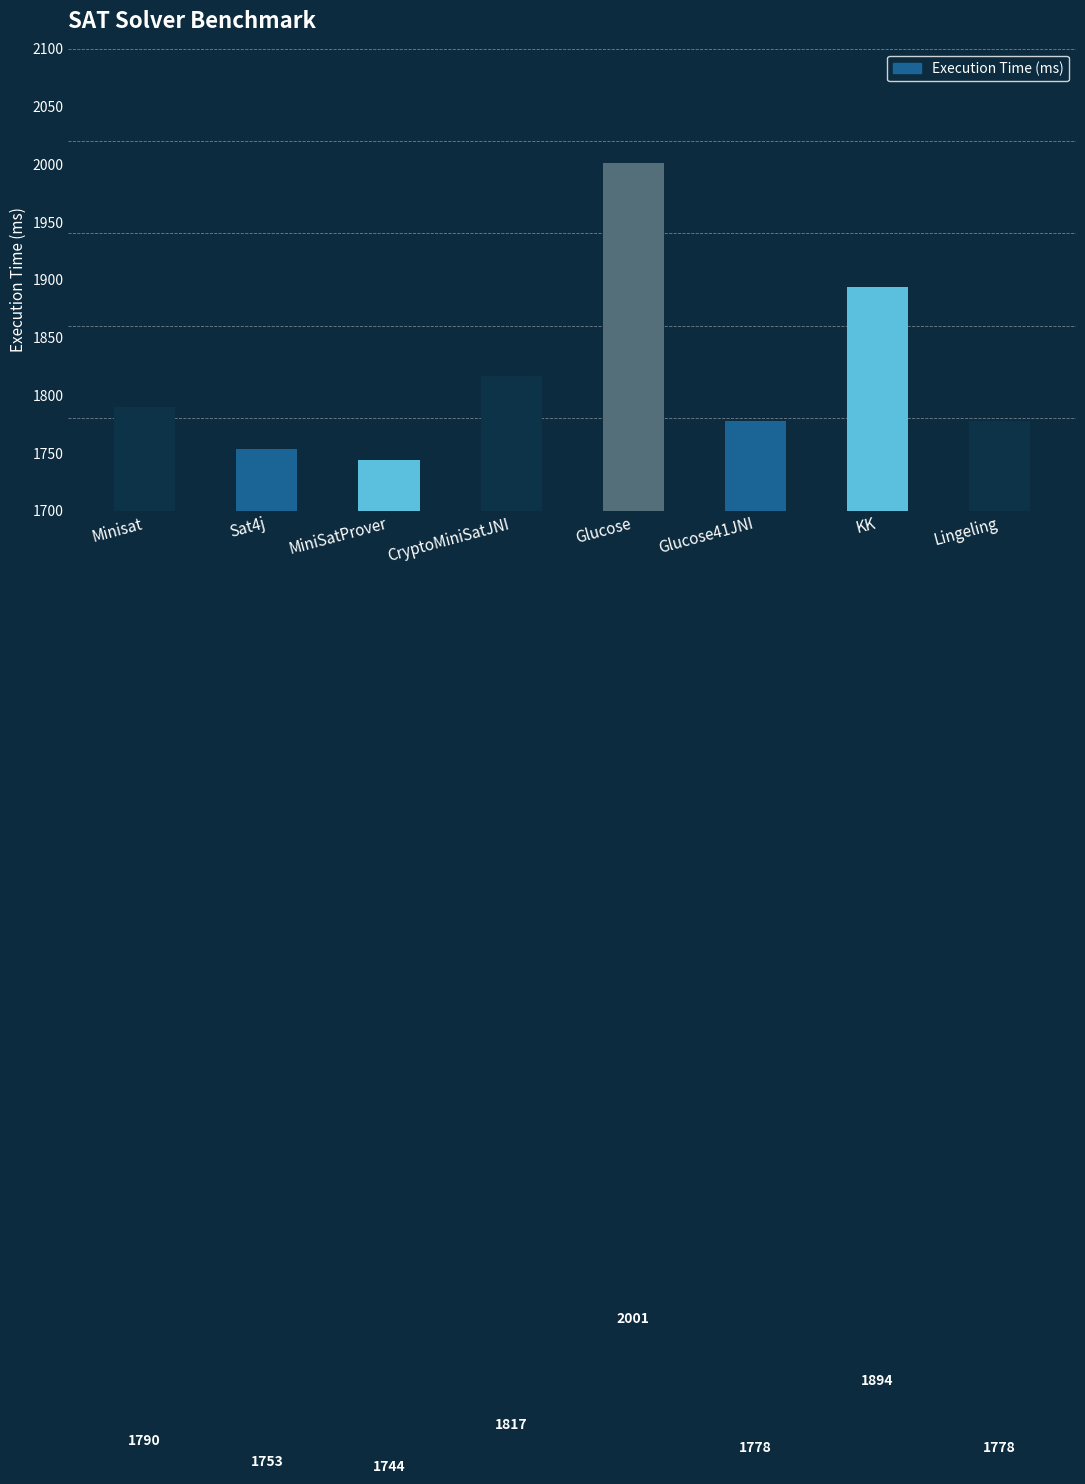

What is the sum of all values?

14555